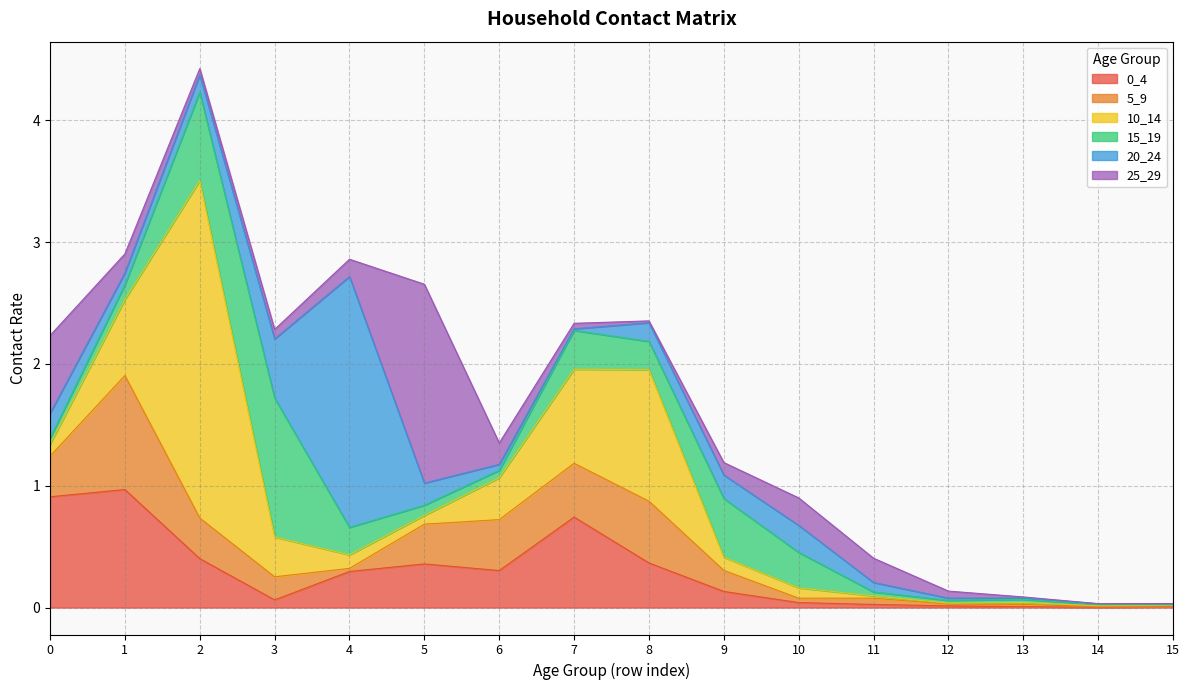

What is the difference between the 15_19 values at 9 and 2?

0.2